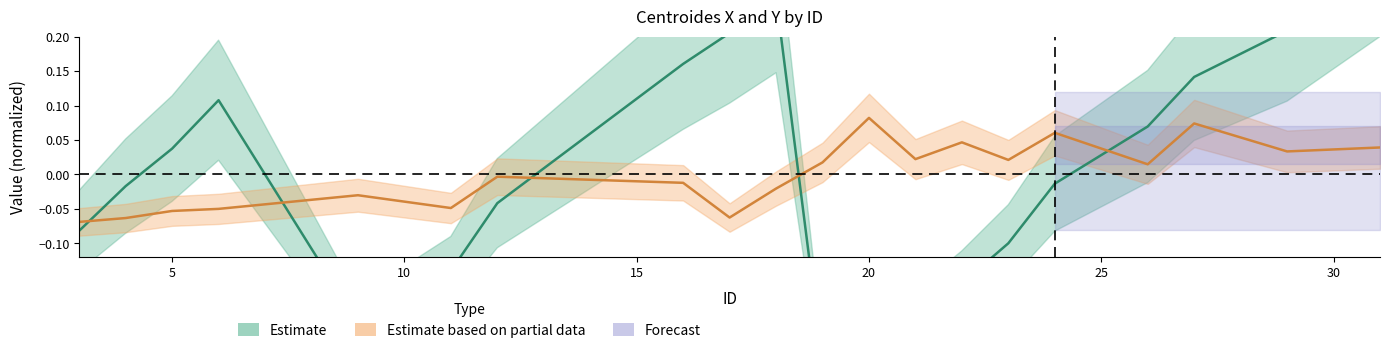

The centroides_y series shows -0.0 at 30. True or false?

True